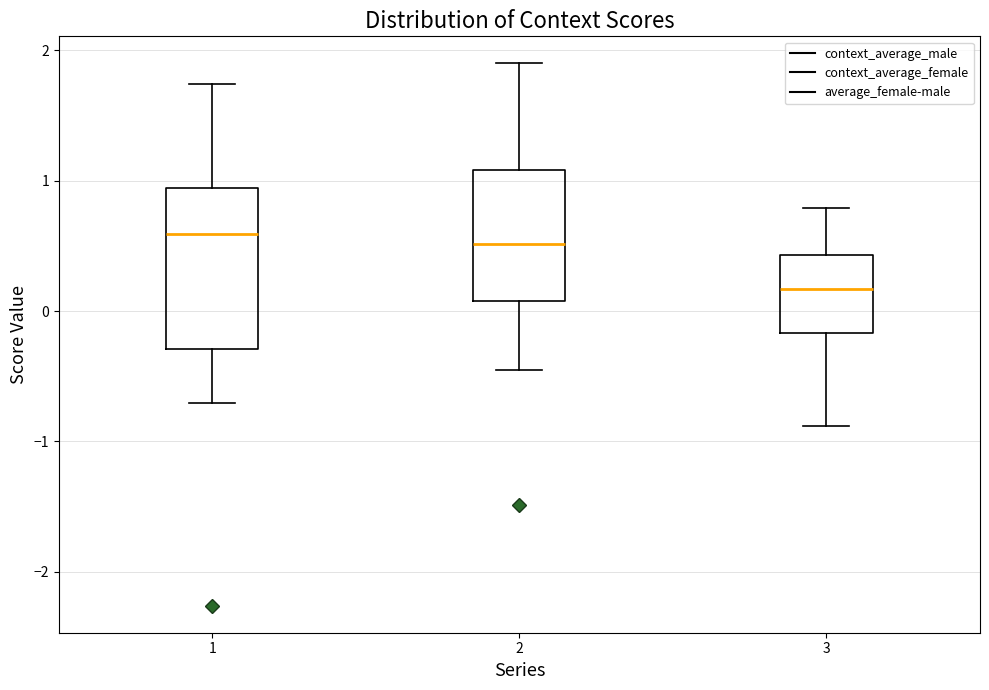

Where does the median line of the box at x = 3 sit on the y-axis? The values are not printed on the chart, so give them approximately, as read against the axis.

0.2